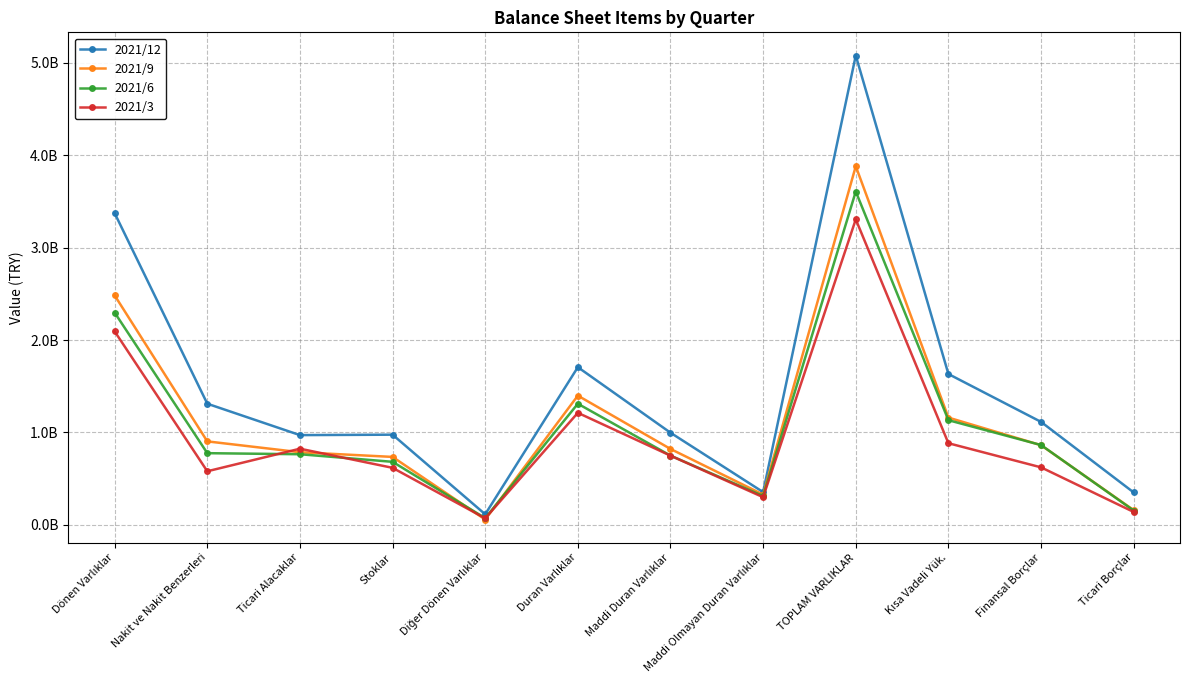

How many distinct data groups are displayed?

4